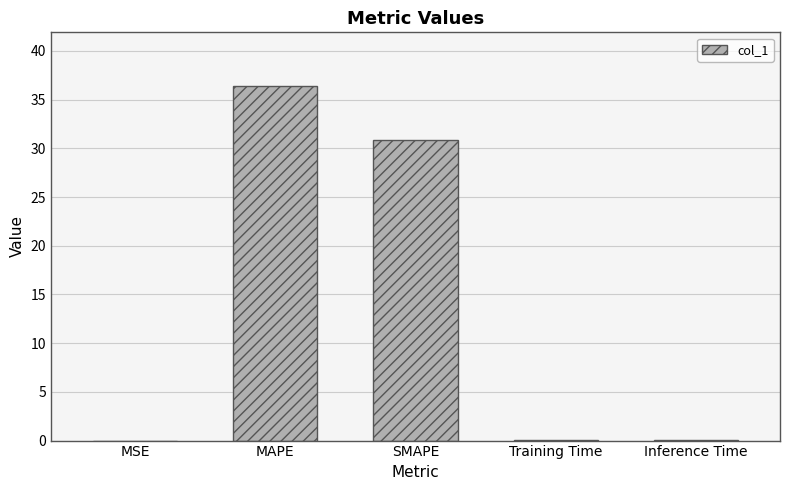

At which category does the chart reach its peak across all series?

MAPE